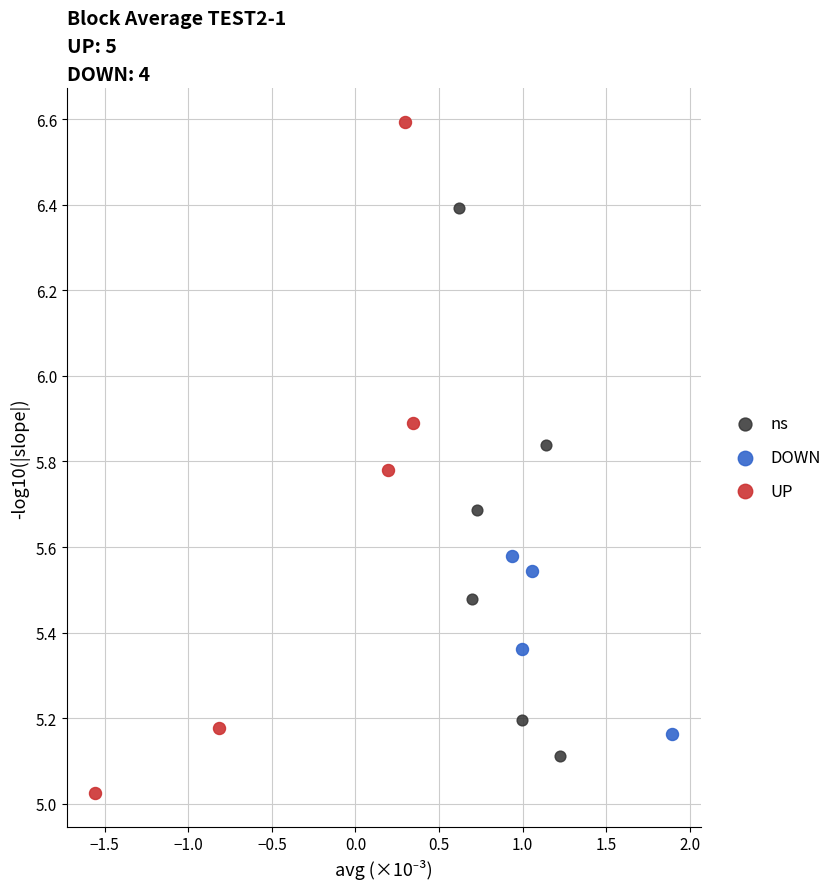

What are all the series names shown in the legend?

ns, DOWN, UP